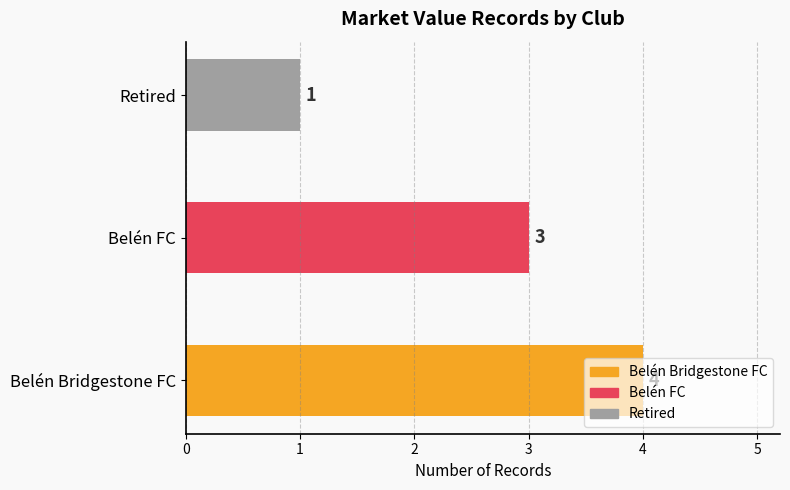

Rank the categories by value from highest to lowest.

Belén Bridgestone FC, Belén FC, Retired